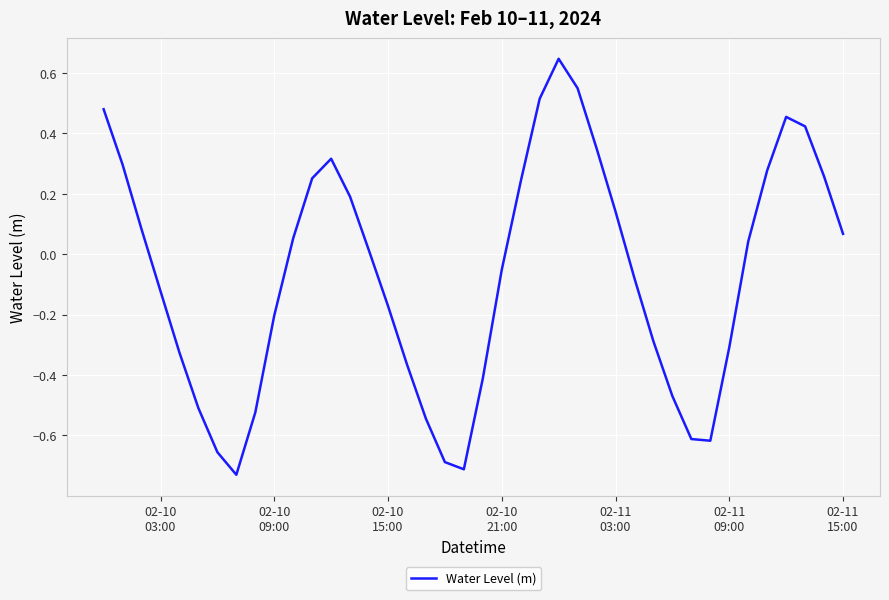

What is the difference between the maximum and minimum values?

1.4